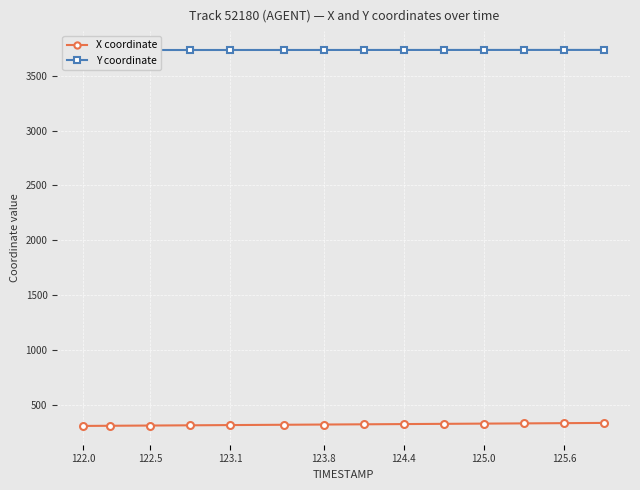

True or false: X coordinate has a value of 120.2 at 125.0.

False